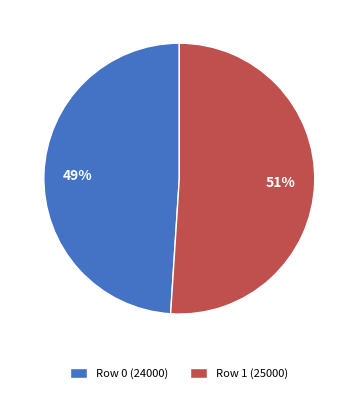

Between Row 1 (25000) and Row 0 (24000), which is larger?

Row 1 (25000)